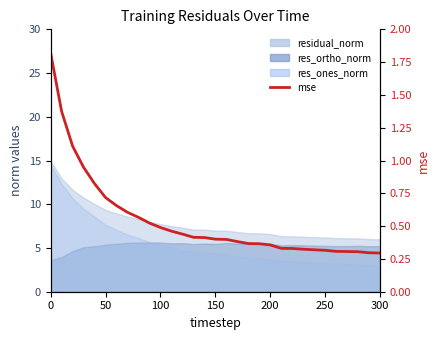

Count the number of categories in the chart.

31